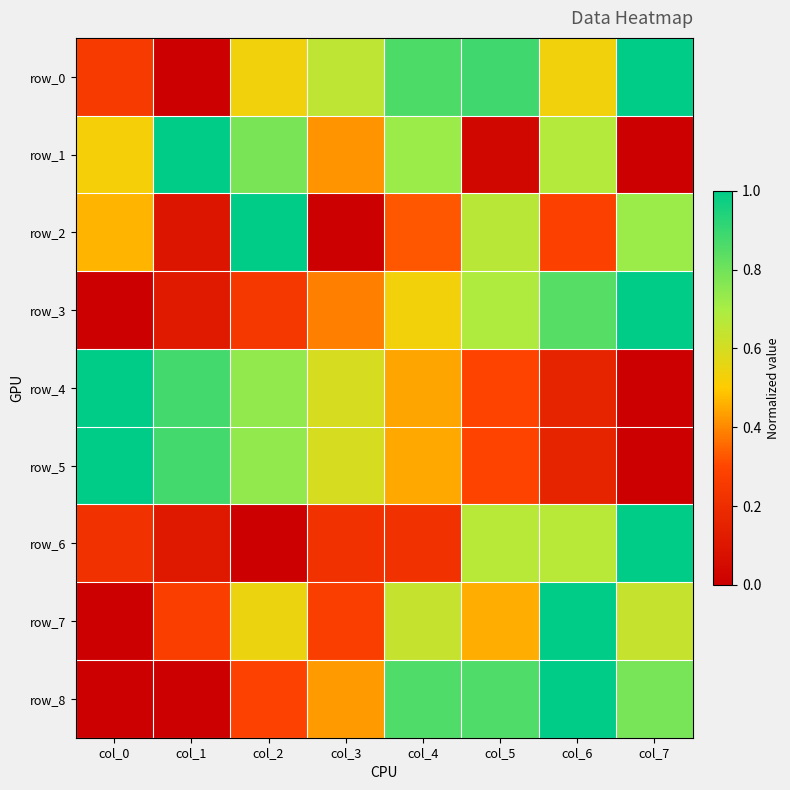

Which has a higher value, col_3 or col_5?

col_5